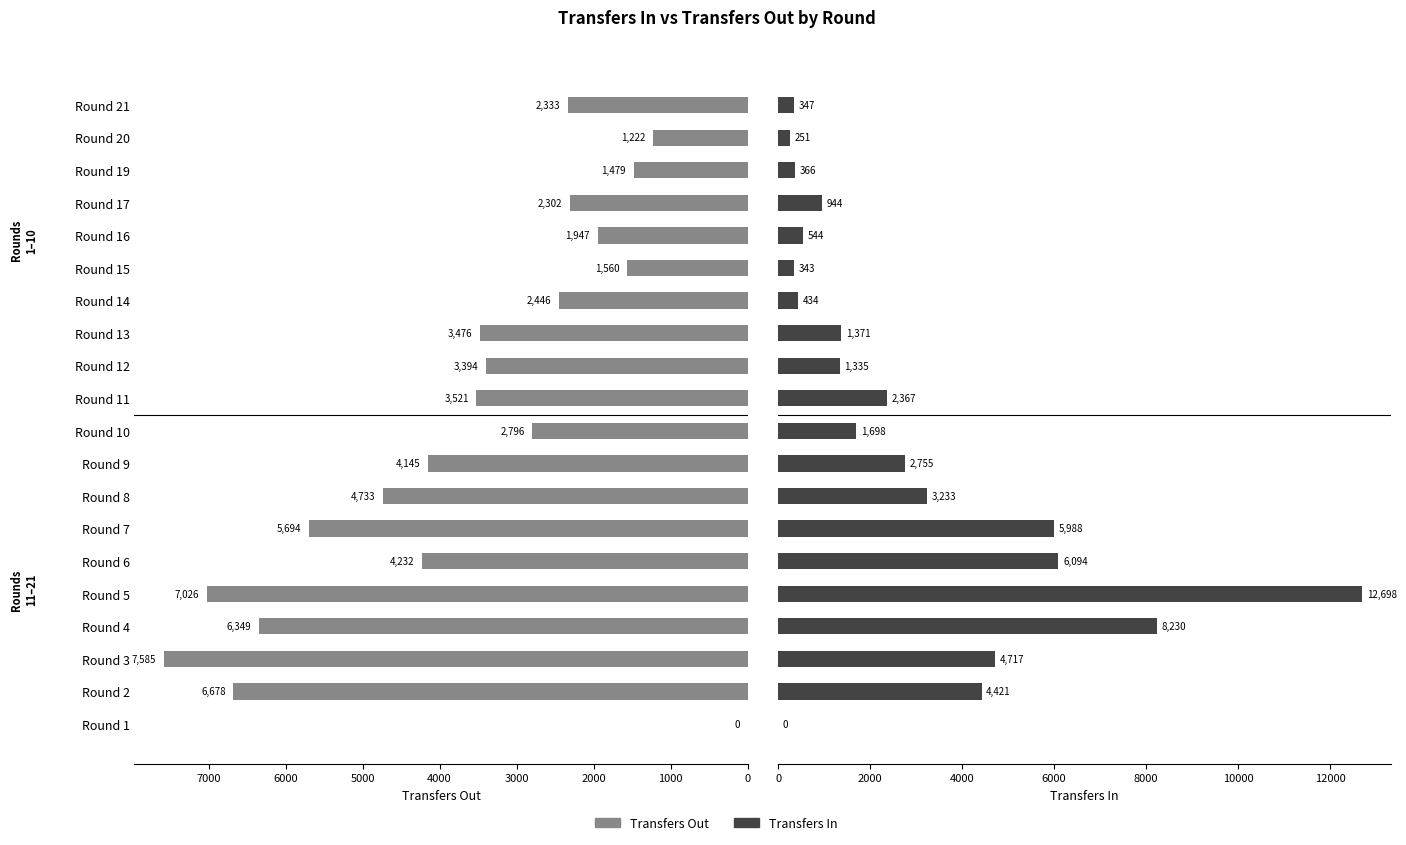

Is the value of transfers_in at Round 16 greater than the value of transfers_out at Round 2?

No